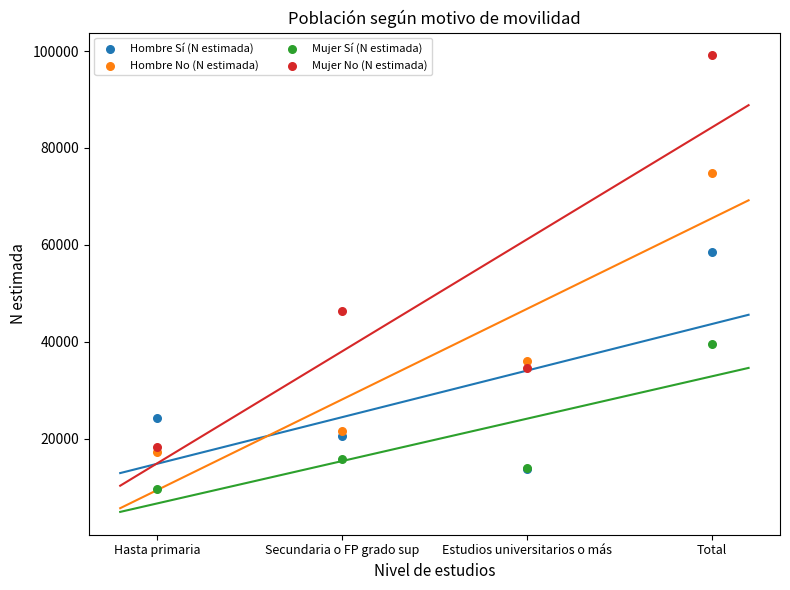

Across all series, what Y value is closest to 54383?

58433